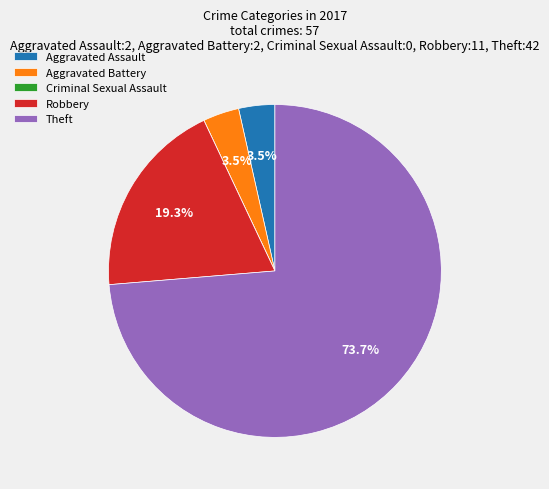

Which category has the biggest portion of the pie?

Theft